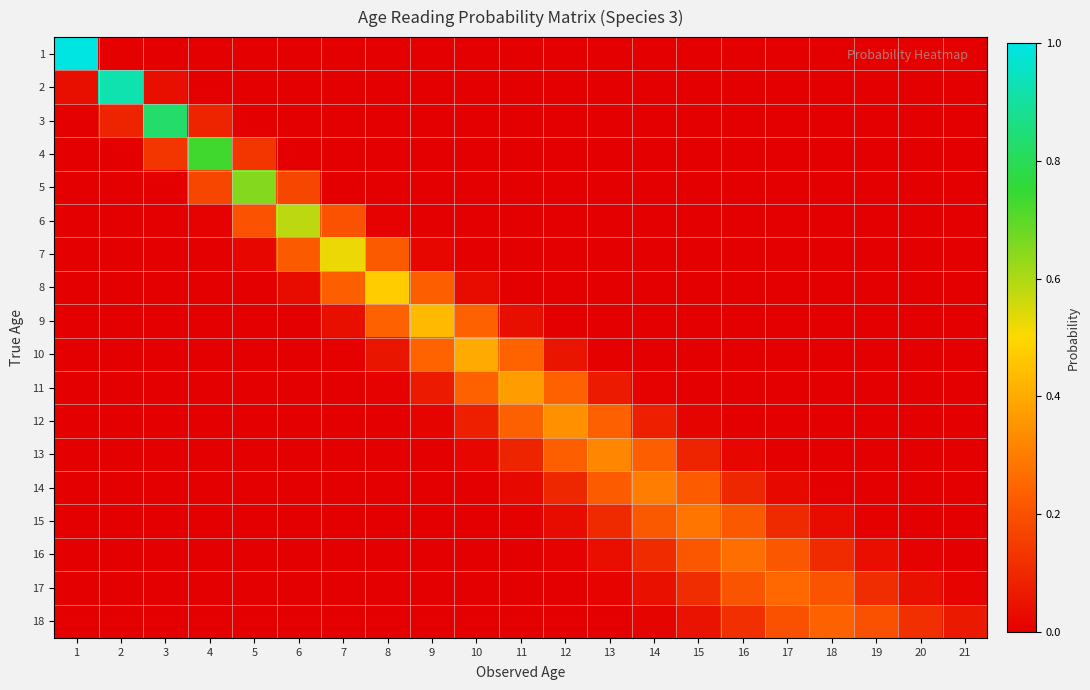

At 19, list the series in order from smallest to largest.

1, 2, 3, 4, 5, 6, 7, 8, 9, 10, 11, 12, 13, 14, 15, 16, 17, 18